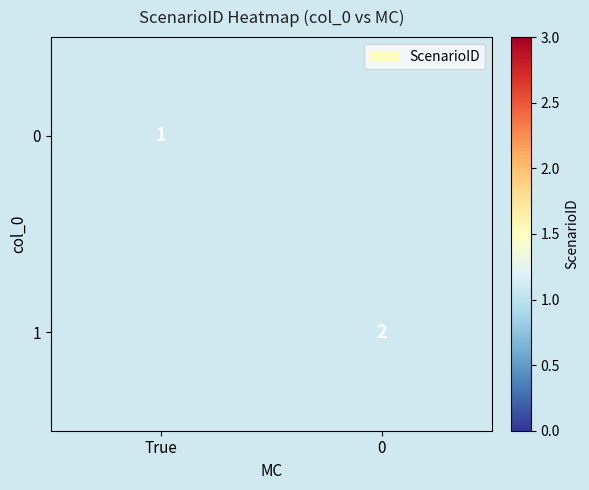

The value of 0 at True is 1. True or false?

True